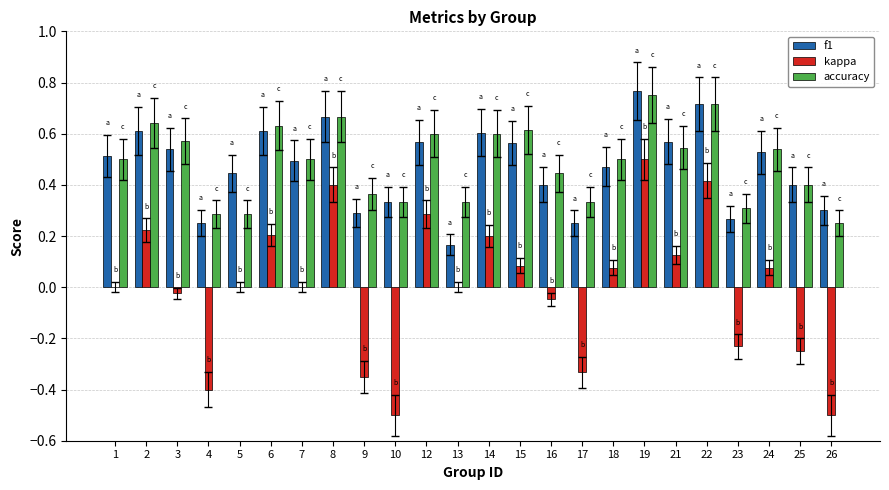

Which series has the largest range (max minus min)?

kappa